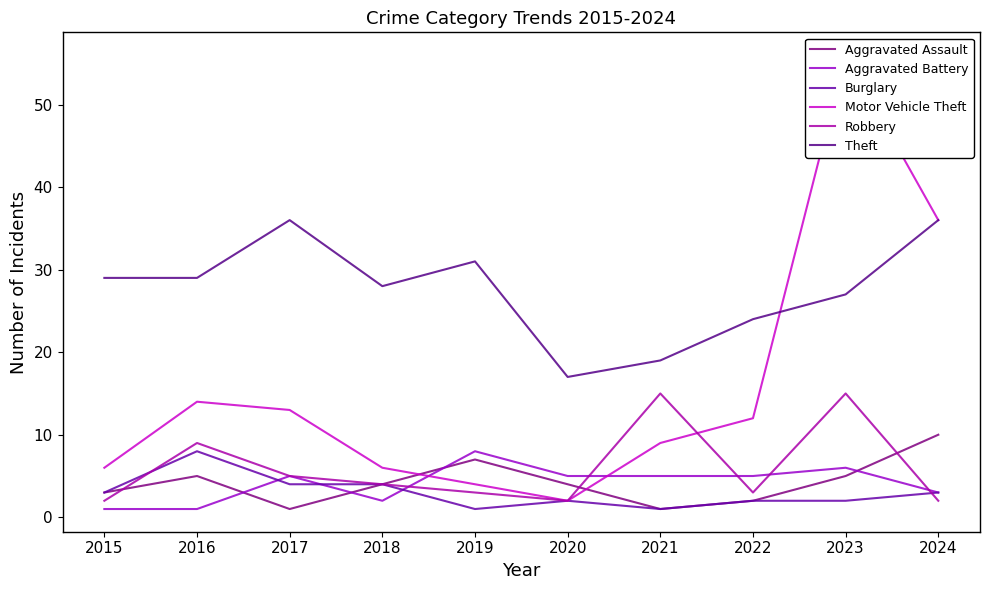

How many lines are shown in the chart?

6